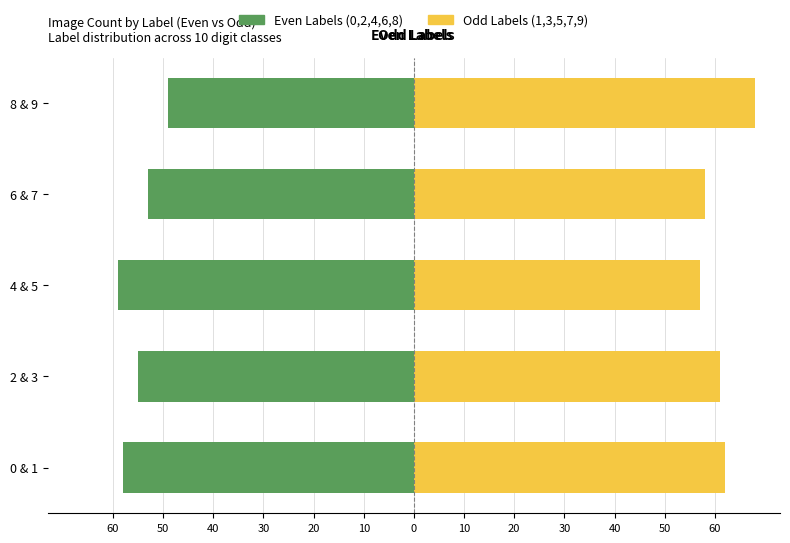

What is the value of the Even Labels bar at the 1st from the left?

-58